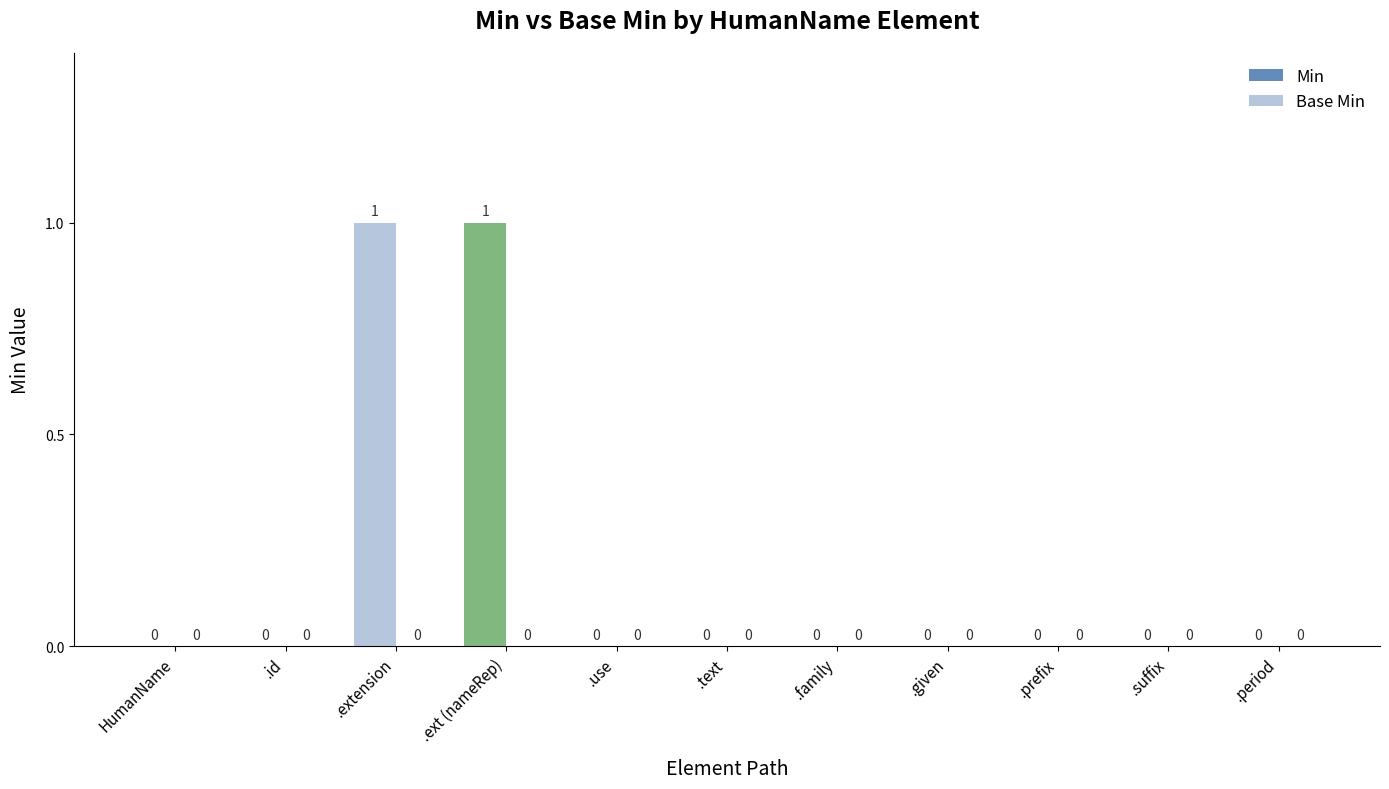

Is it true that the value at .prefix is 1?

False